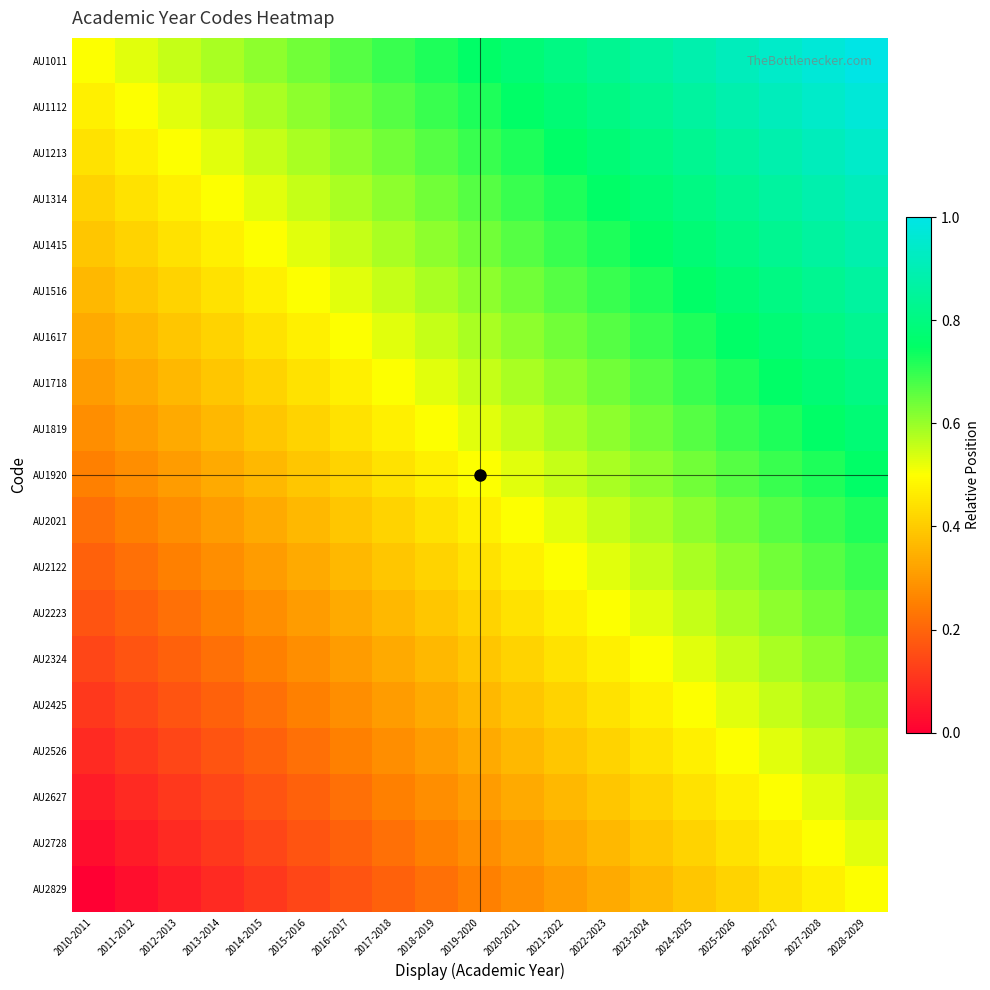

At which category is the sum across all series the highest?

2028-2029